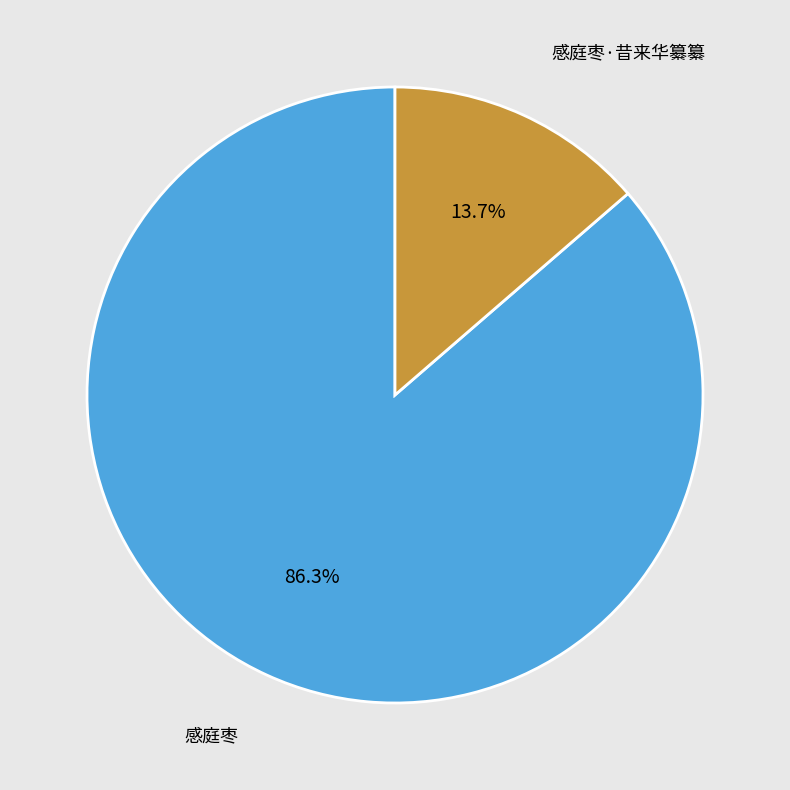

To the nearest percent, what is the difference between the largest and smallest slice percentages?

73%